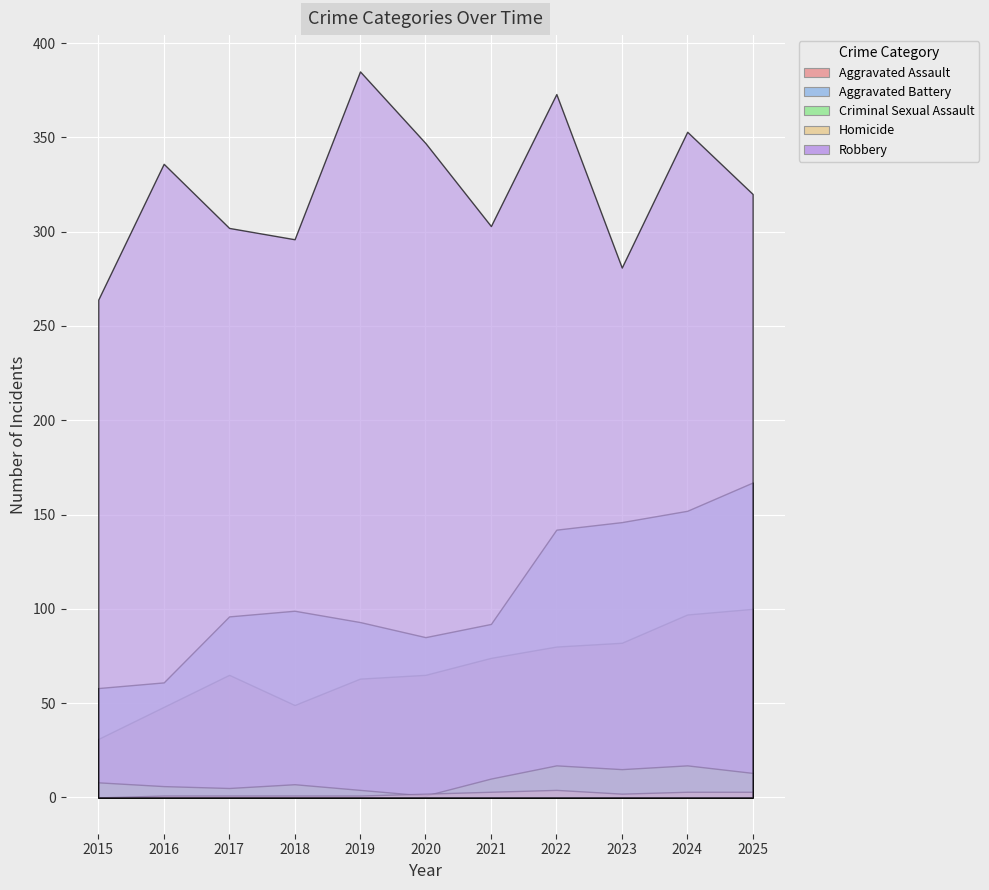

At which label is Aggravated Assault closest to 65?

2017